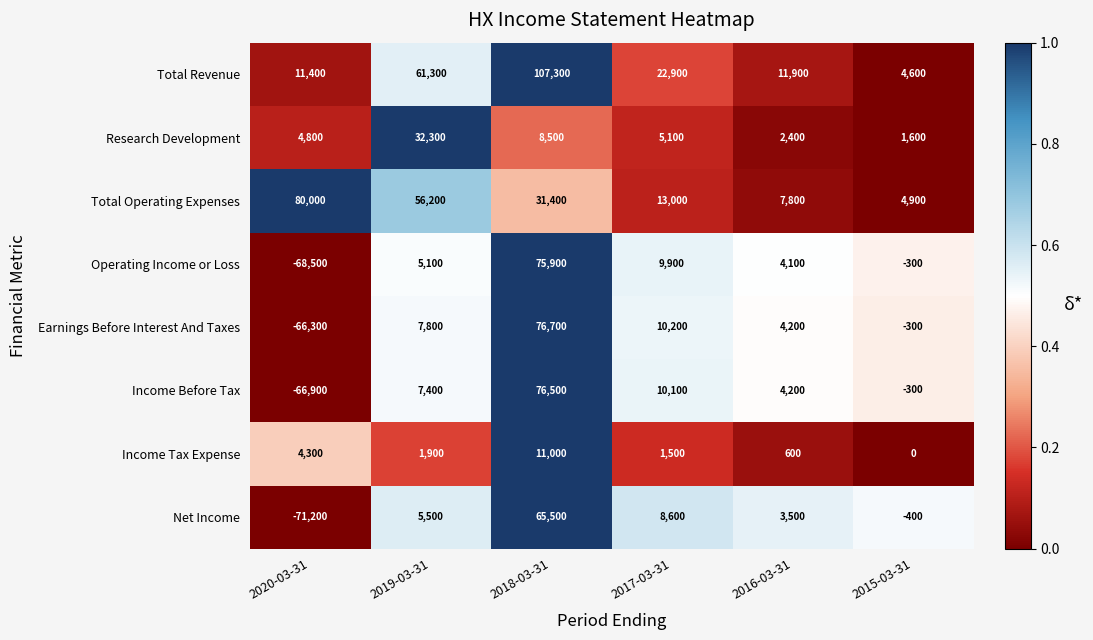

Which series has the widest spread of values?

Operating Income or Loss